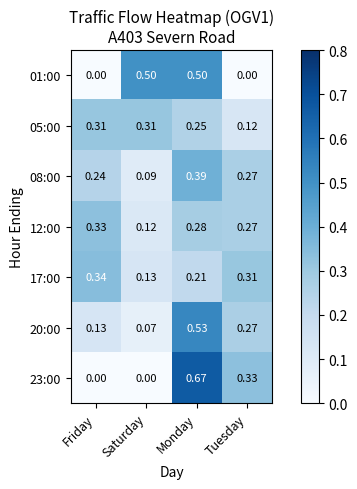

List the labels in order of 20:00 value, smallest first.

Saturday, Friday, Tuesday, Monday